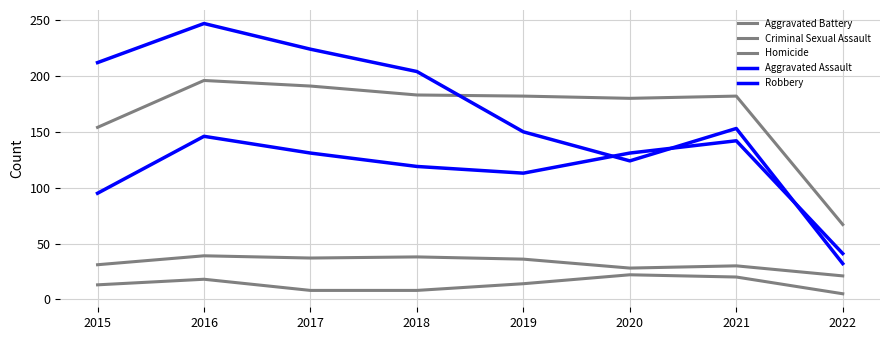

Is the value of Robbery at 2015 greater than the value of Aggravated Assault at 2018?

Yes